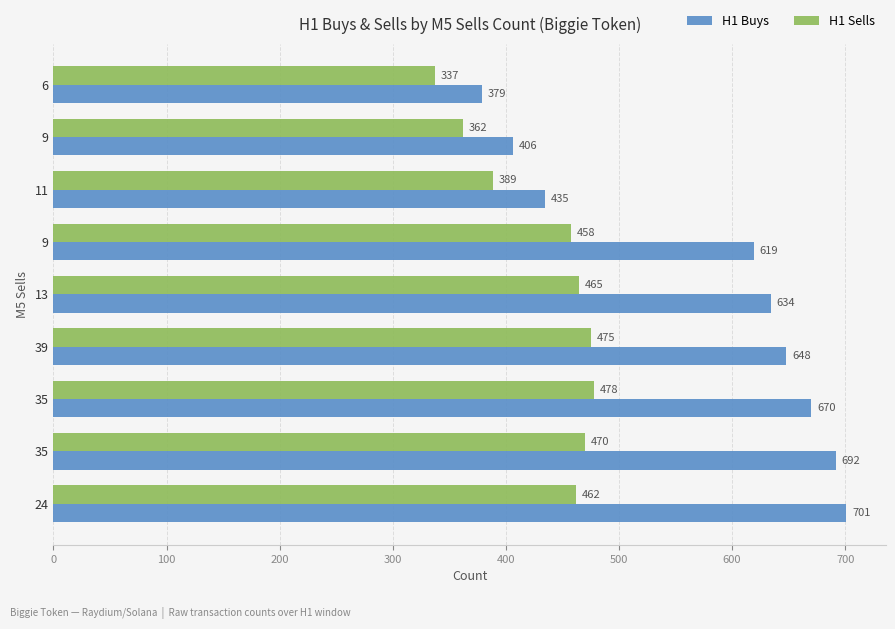

How many values in the H1 Buys series are below 634?

4